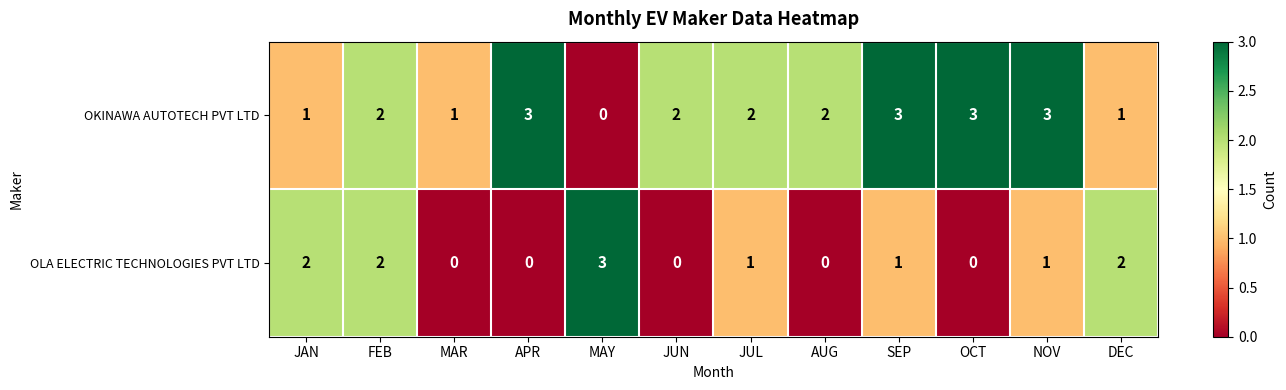

What is the maximum value for OLA ELECTRIC TECHNOLOGIES PVT LTD?

3